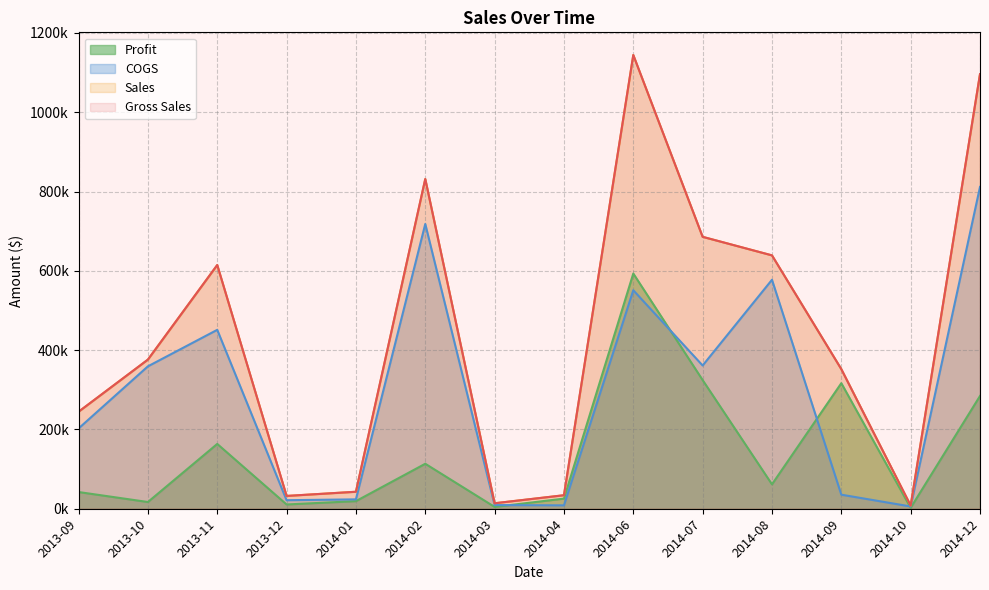

Which series has the largest total across all categories?

Sales